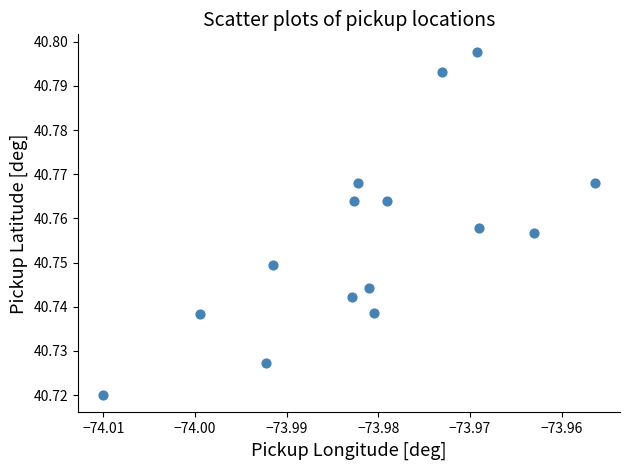

How many points are shown in the scatter plot?

15